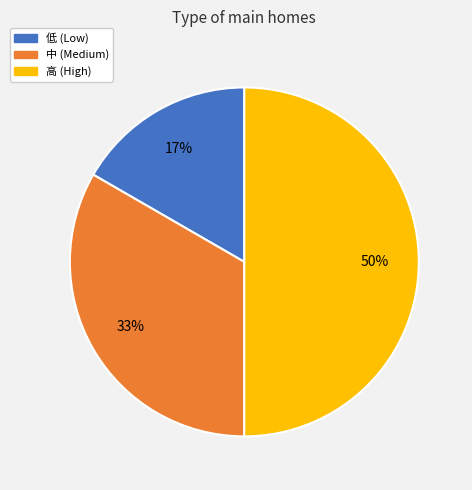

To the nearest percent, what portion does 低 (Low) represent?

17%